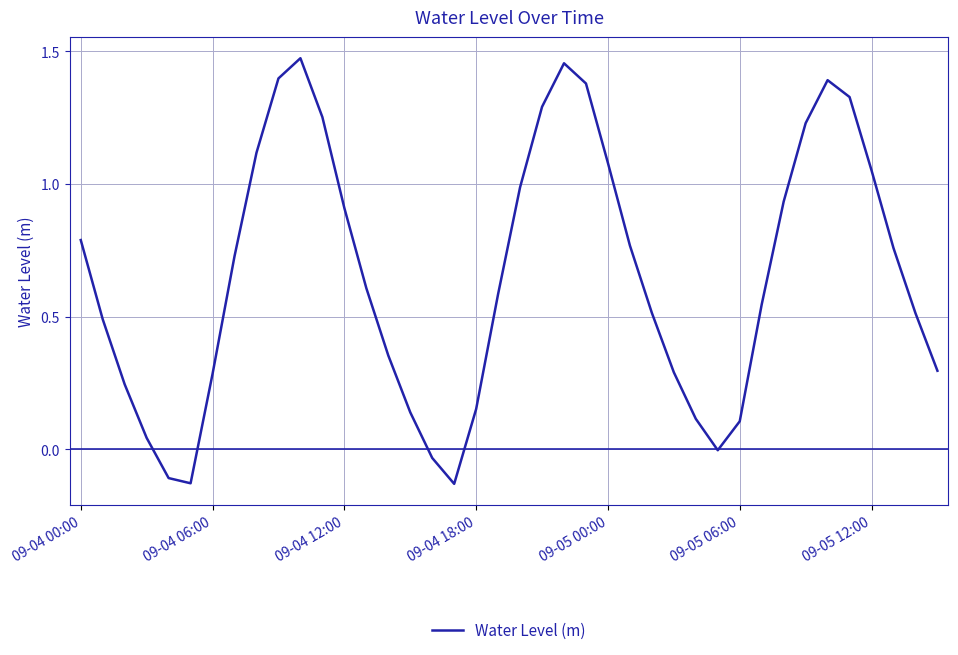

What is the difference between the maximum and minimum values?

1.6